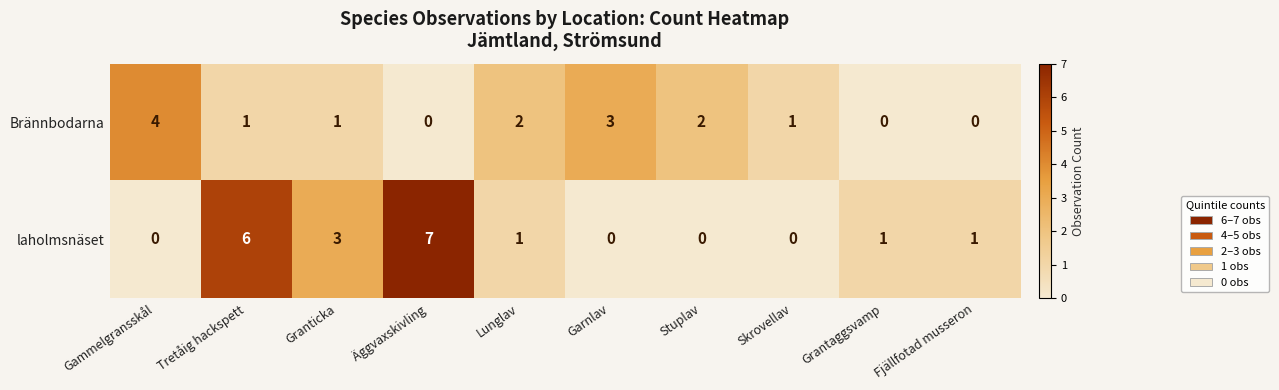

What is the difference between the highest and lowest values at Äggvaxskivling?

7